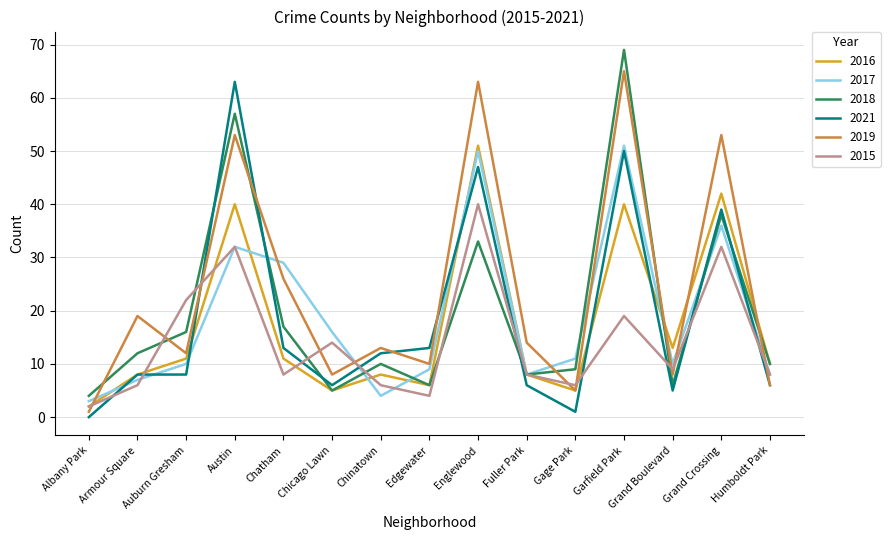

What are all the series names shown in the legend?

2016, 2017, 2018, 2021, 2019, 2015